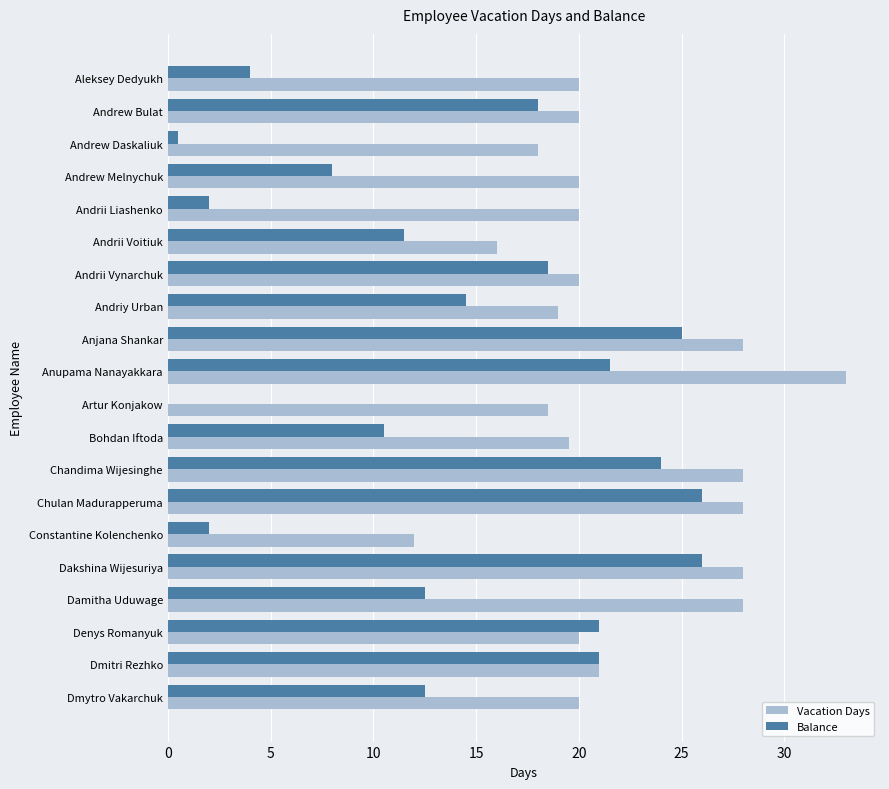

Between Bohdan Iftoda and Constantine Kolenchenko, which series saw the biggest shift?

Balance